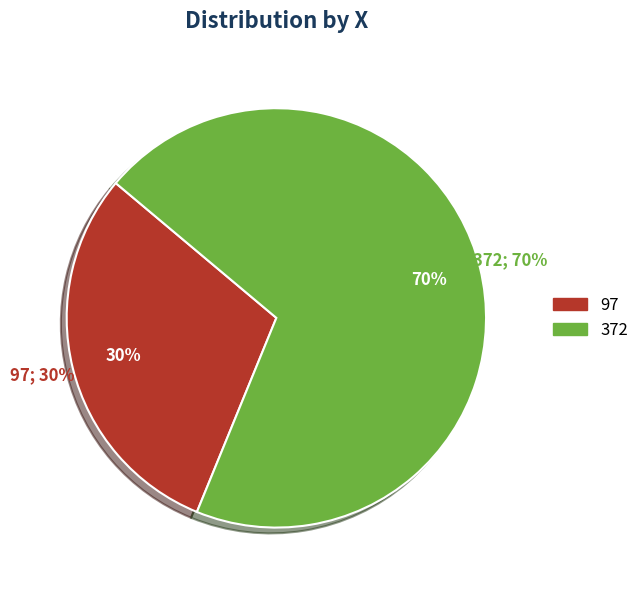

Which slice is the smallest?

97